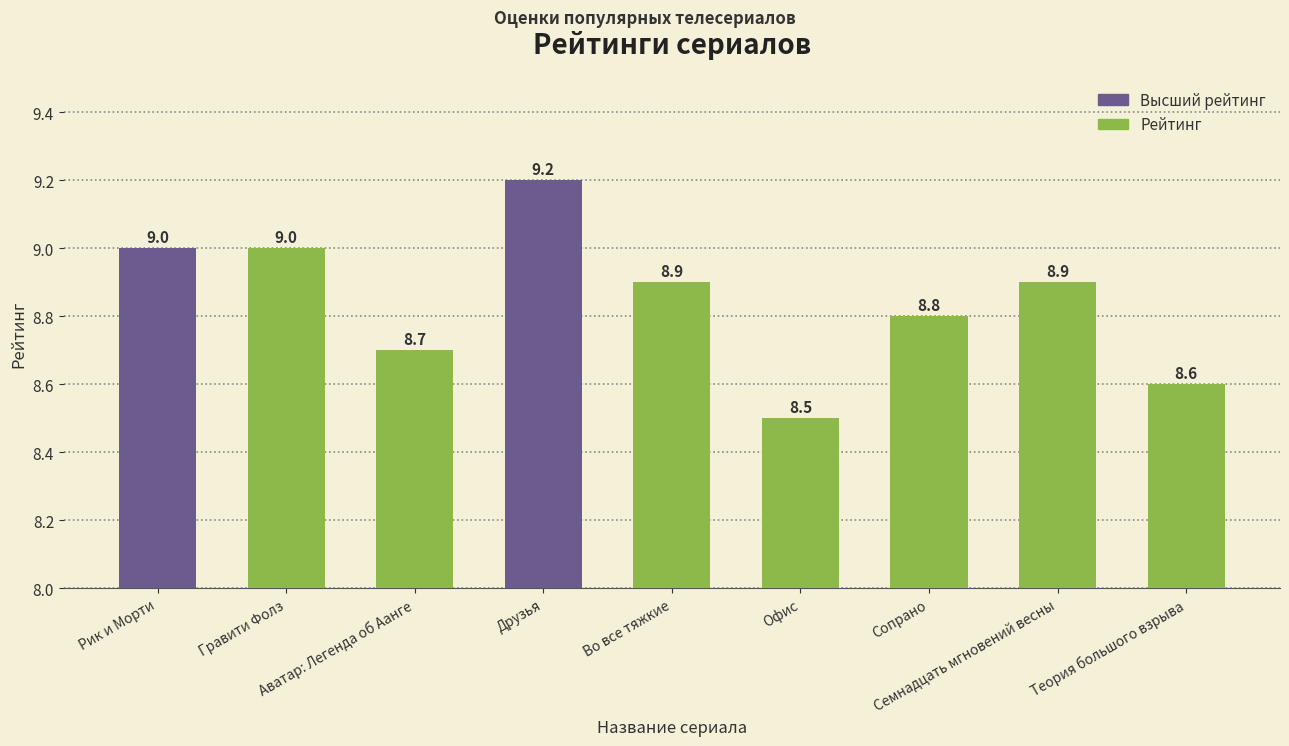

Are the bars horizontal?

No